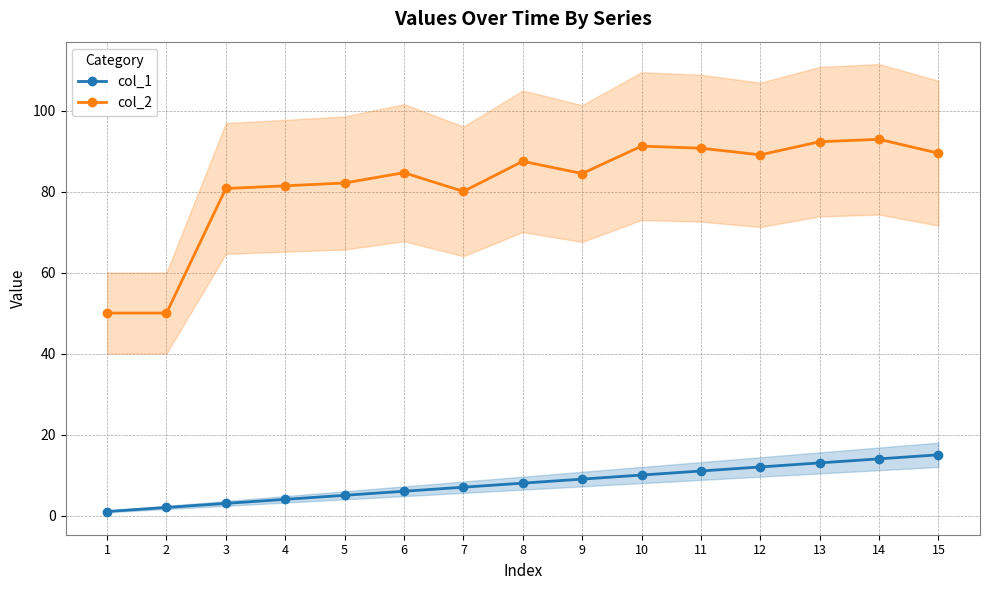

What is the value of the col_2 point at the 8th from the left?

87.5